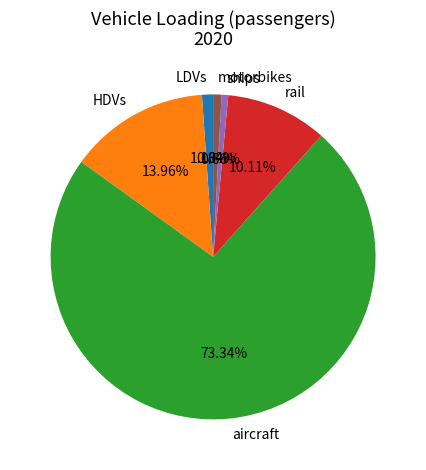

Is aircraft the majority of the pie?

Yes